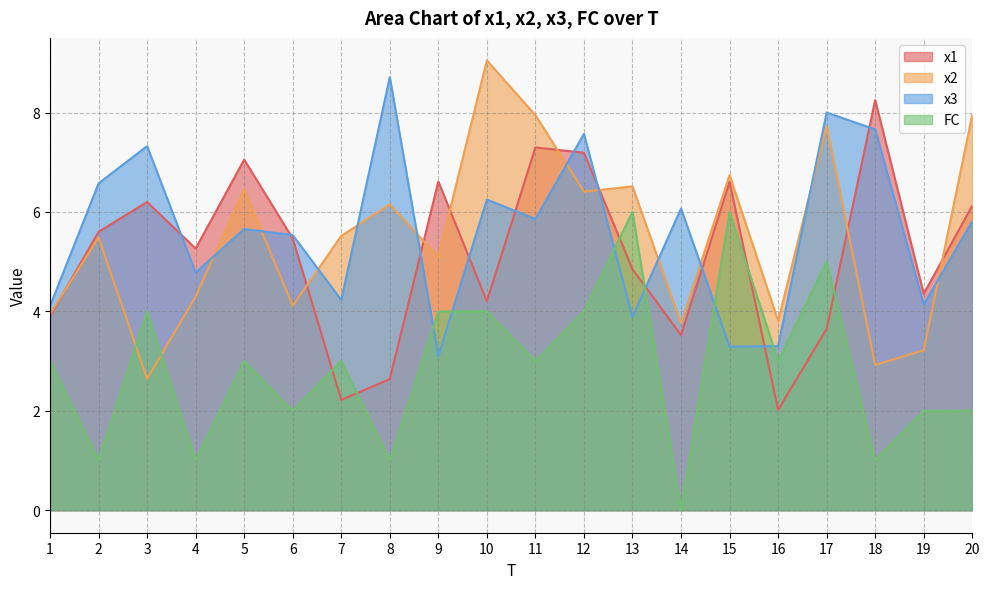

Does the chart display data point markers on the line(s)?

No